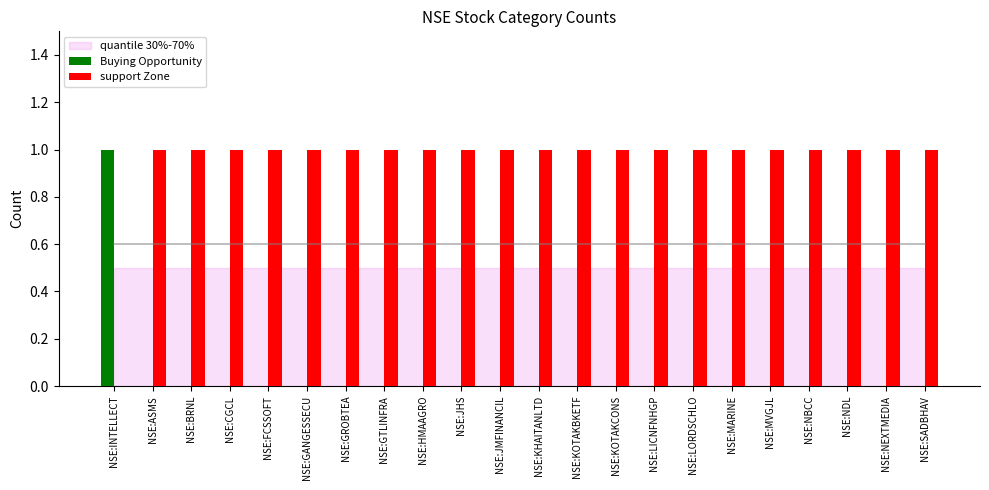

What is the sum of the support Zone values at NSE:FCSSOFT and NSE:LORDSCHLO?

2